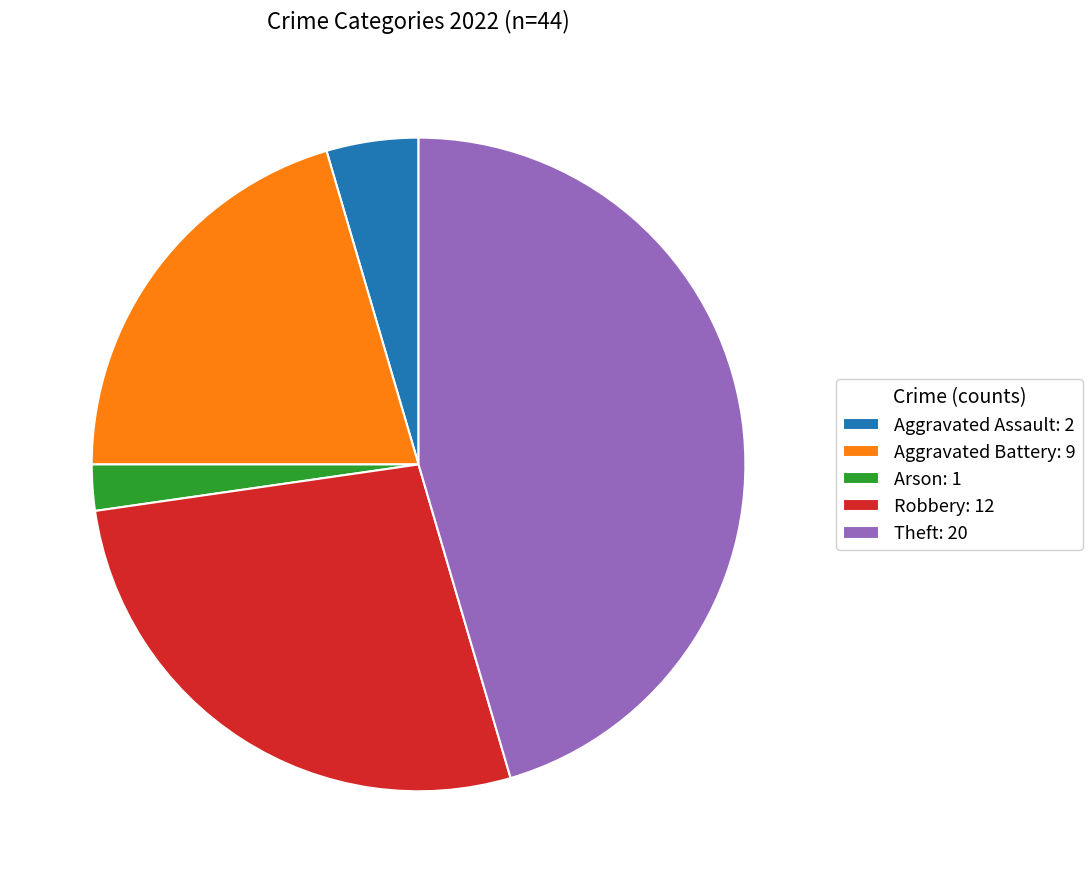

Approximately how many times larger is the value at Aggravated Battery compared to Arson?

9.0